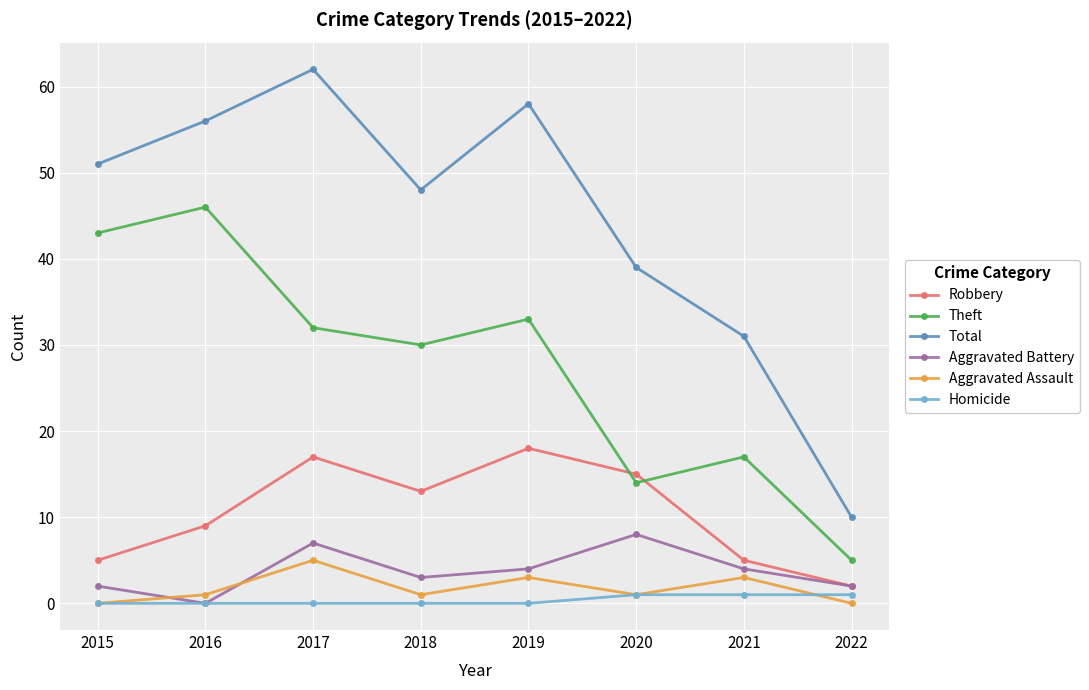

Reading left to right, extract all data points from this chart.

Robbery: 5	9	17	13	18	15	5	2
Theft: 43	46	32	30	33	14	17	5
Total: 51	56	62	48	58	39	31	10
Aggravated Battery: 2	0	7	3	4	8	4	2
Aggravated Assault: 0	1	5	1	3	1	3	0
Homicide: 0	0	0	0	0	1	1	1